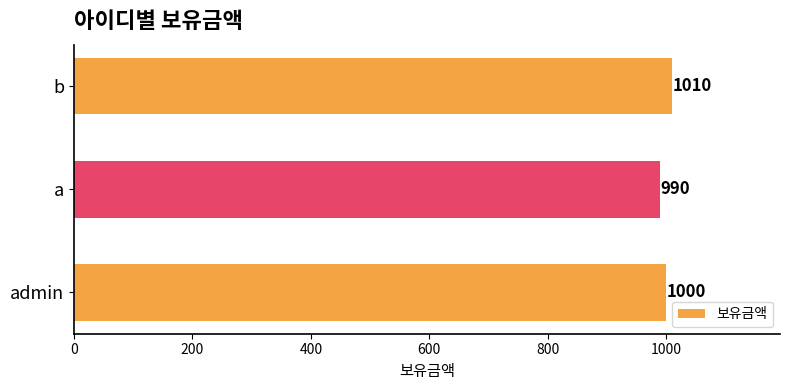

Is it true that the value at b is 1557?

False